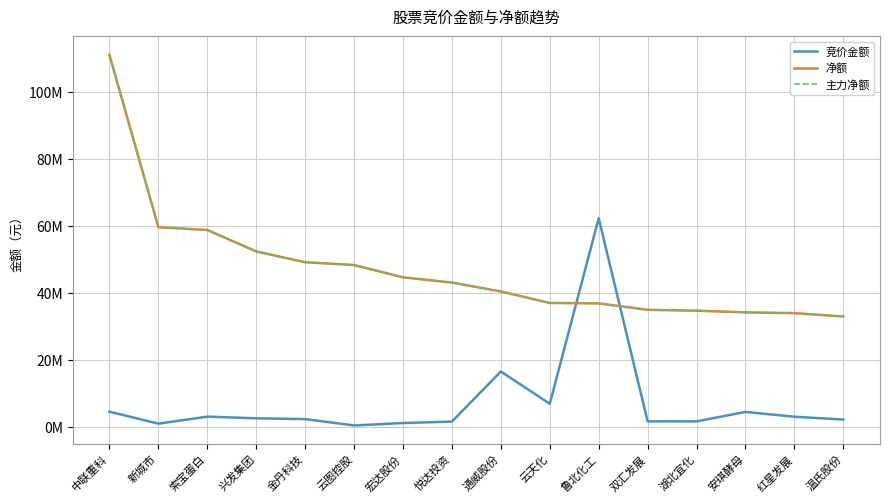

Does the chart have visible grid lines?

Yes